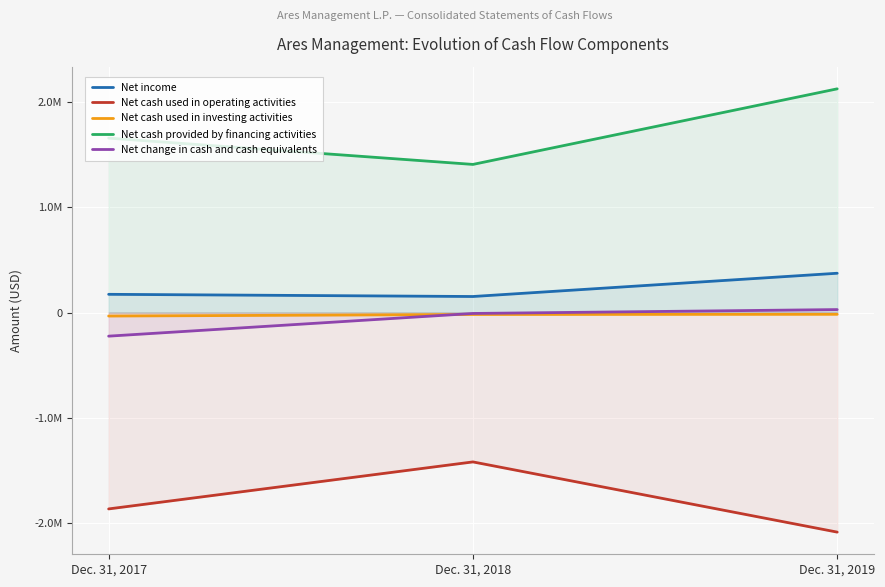

At which category is the sum across all series the highest?

Dec. 31, 2019